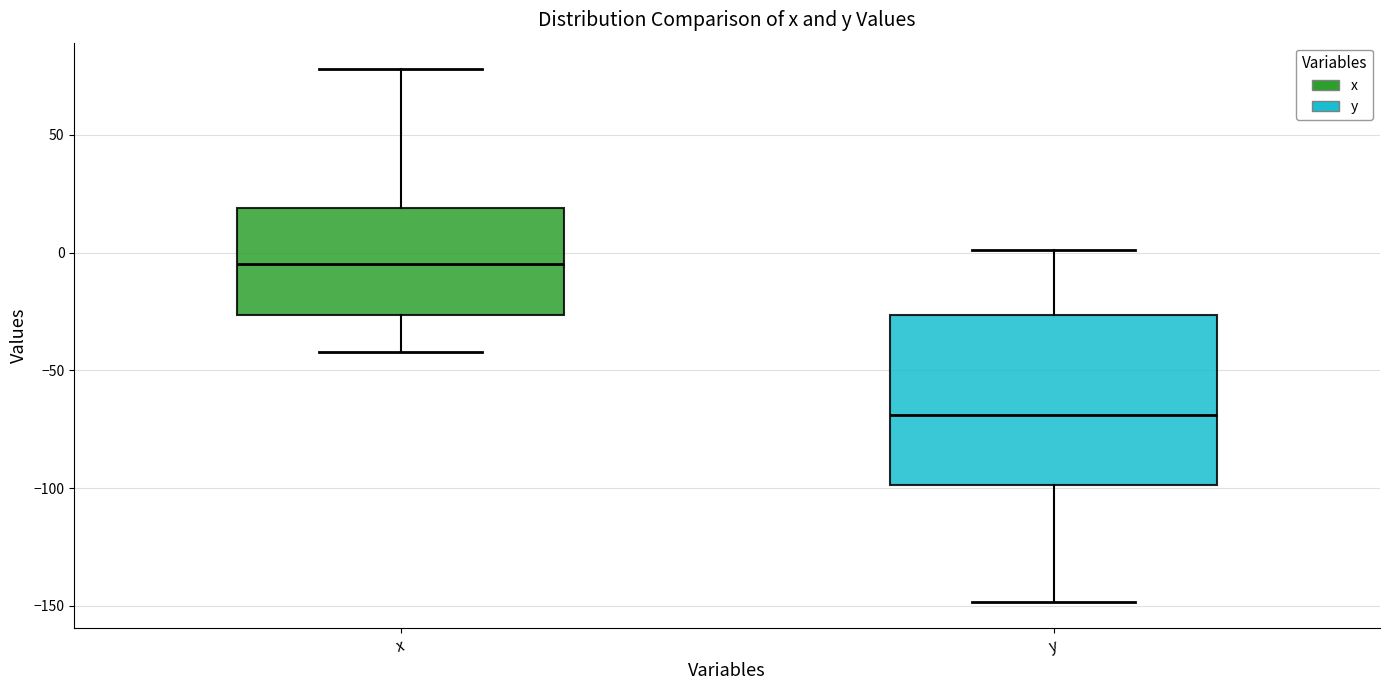

Where does the upper whisker of the box for x end on the y-axis? The values are not printed on the chart, so give them approximately, as read against the axis.

80